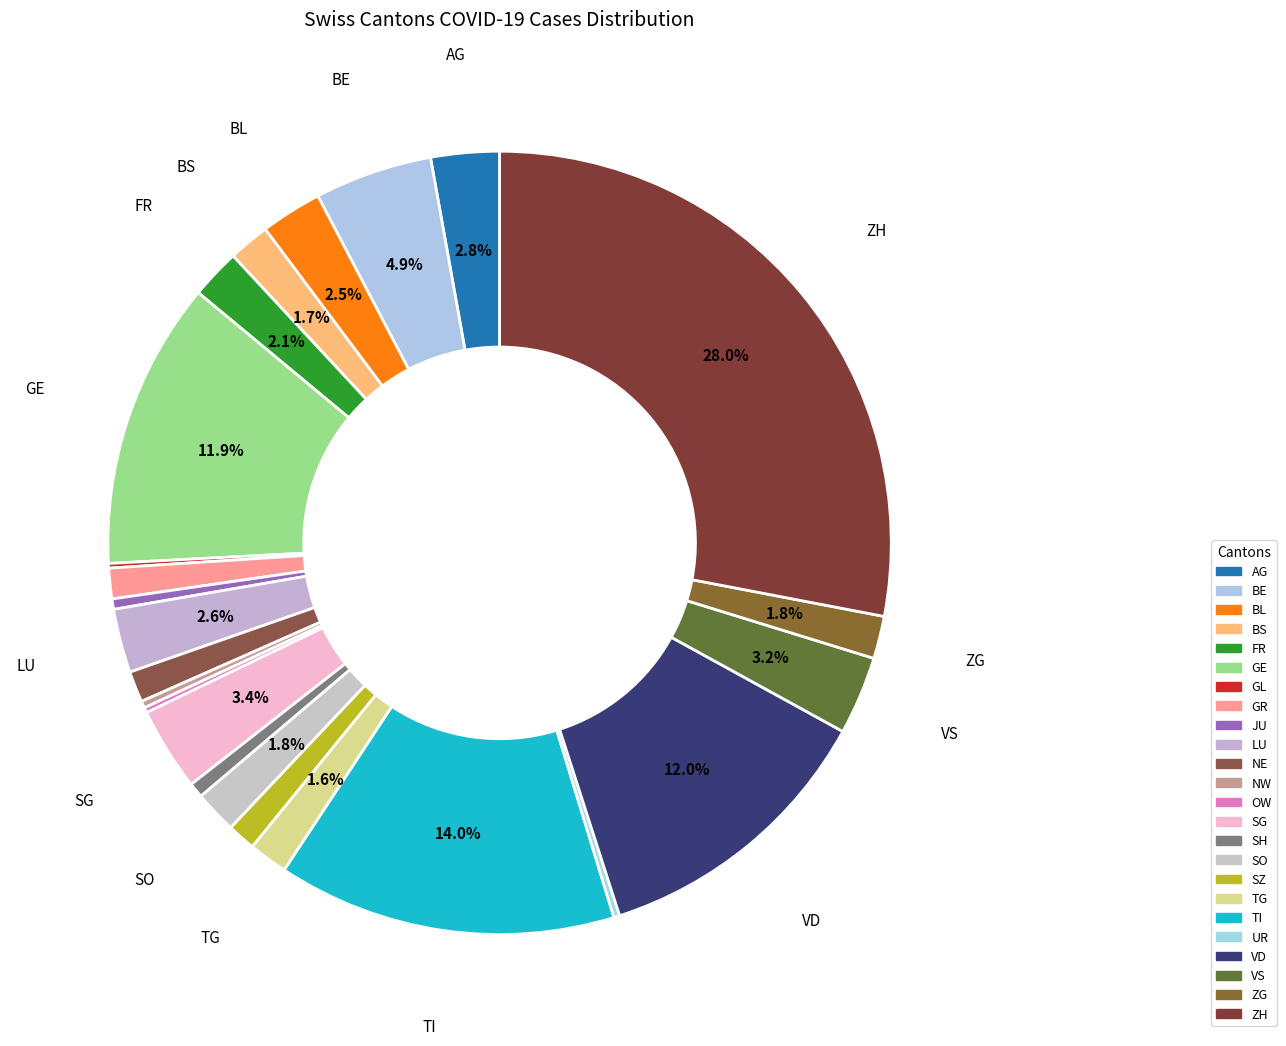

To the nearest percent, what is the average slice percentage?

4%